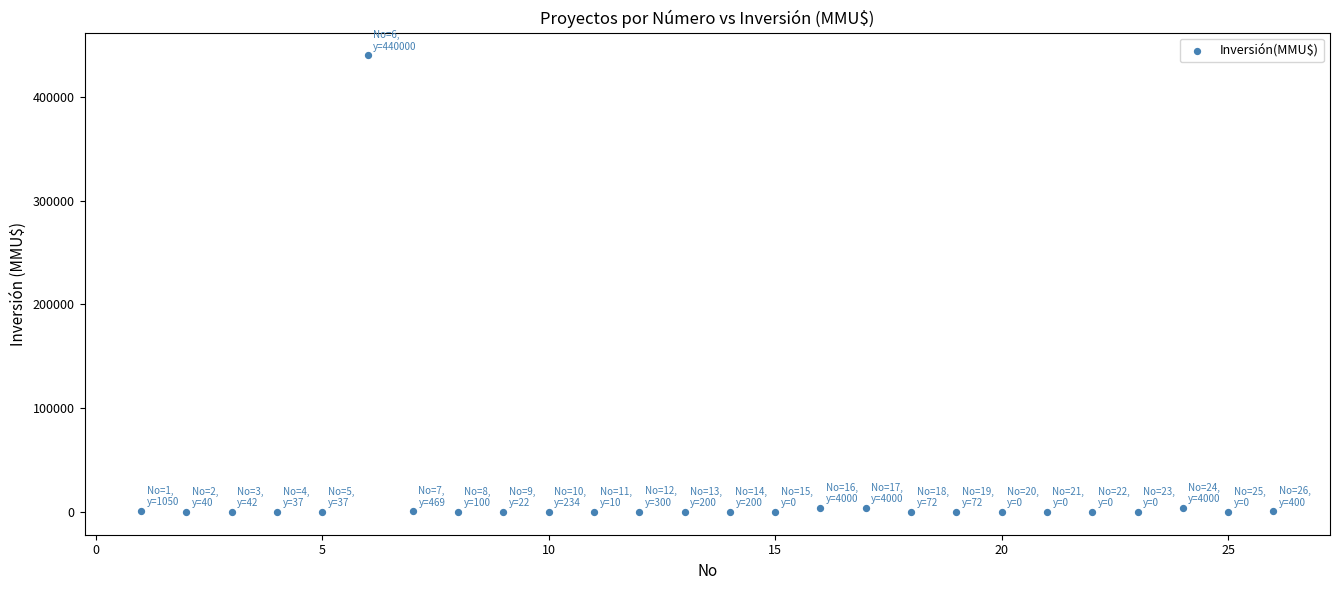

What is the range of X values (max minus min)?

25